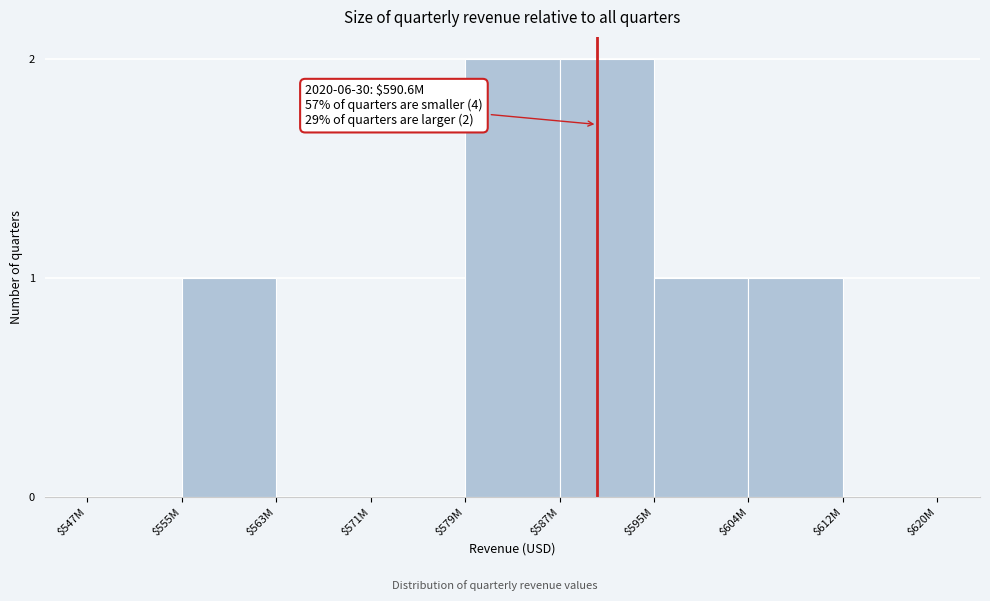

Is it true that the value at $555M is 1?

True